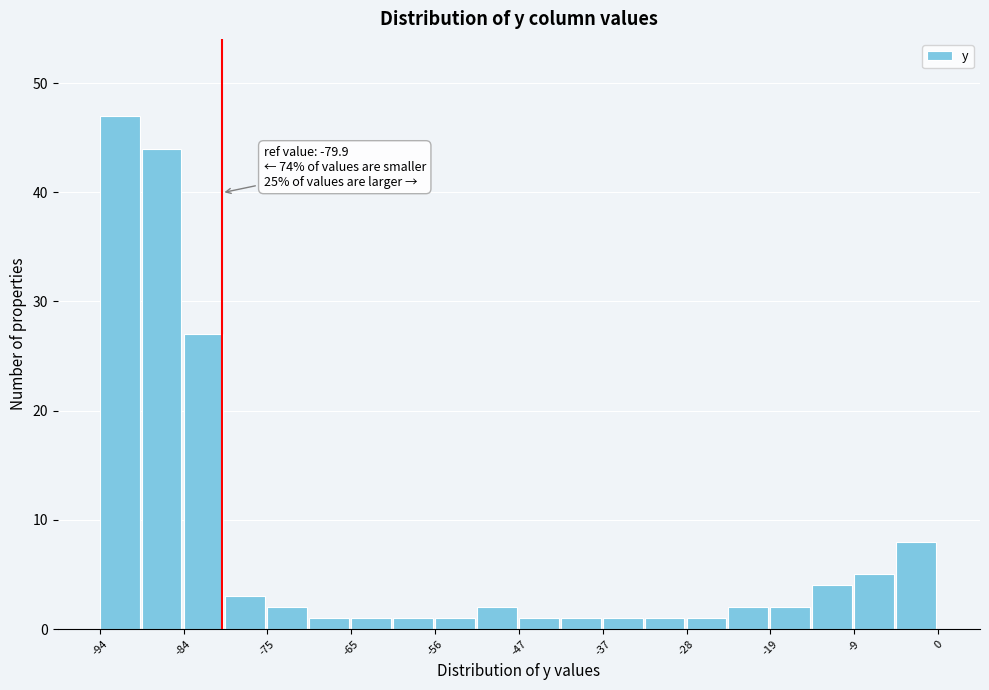

Which range on the x-axis has the tallest bar?

-93 to -89